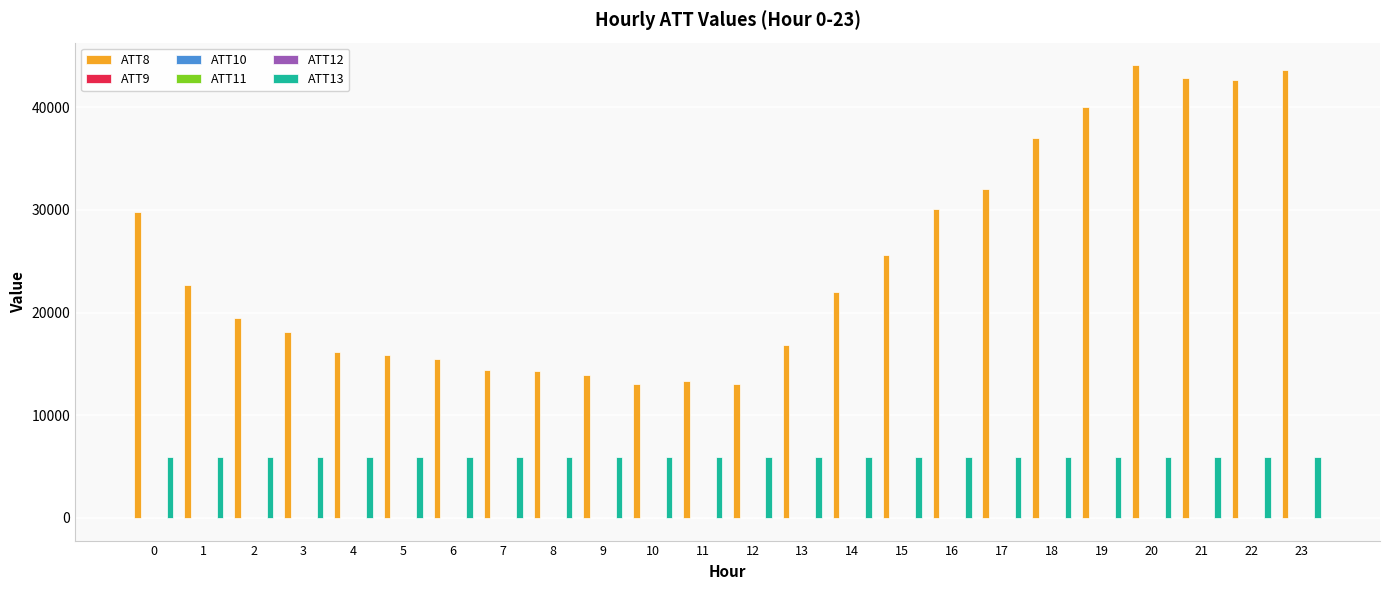

How many distinct data groups are displayed?

6